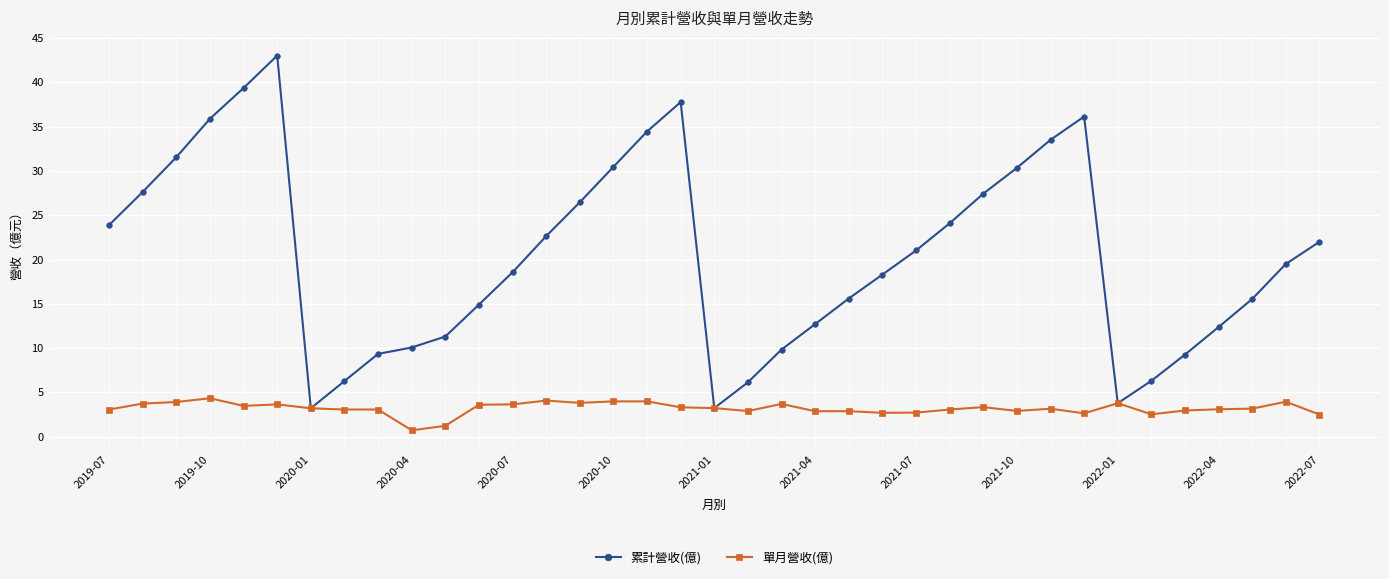

What is the value of the 單月營收(億) point at the 25th from the left?

2.7